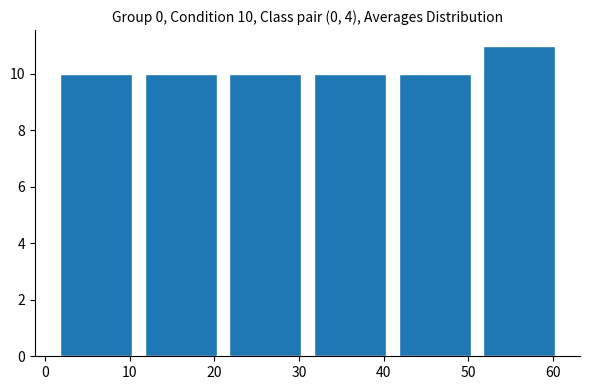

Which range on the x-axis has the tallest bar?

51 to 61